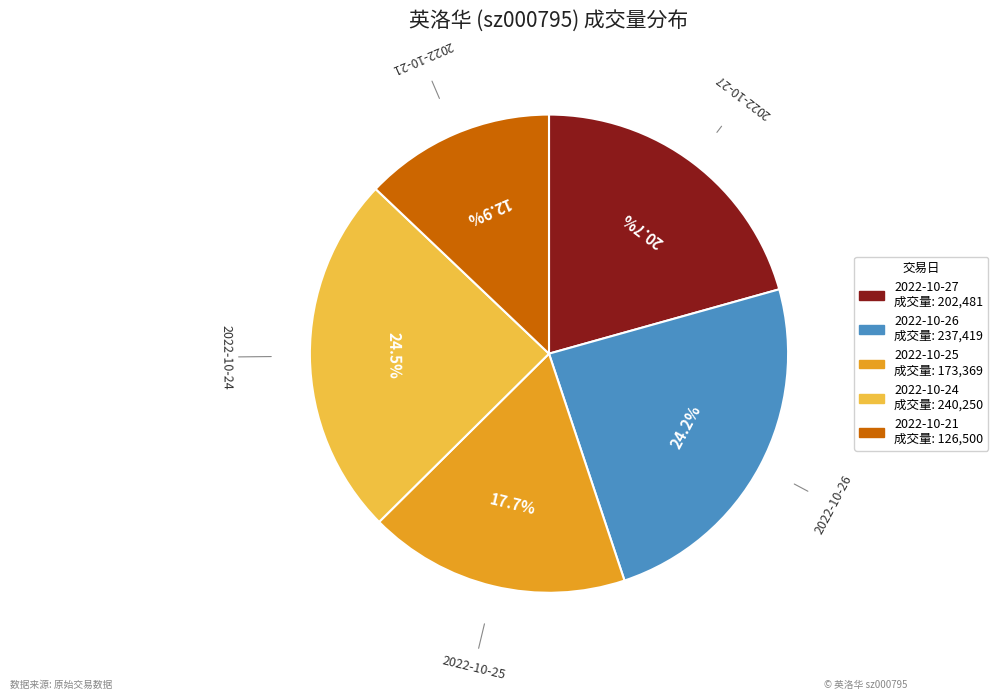

True or false: 2022-10-21 accounts for 5% of the total.

False